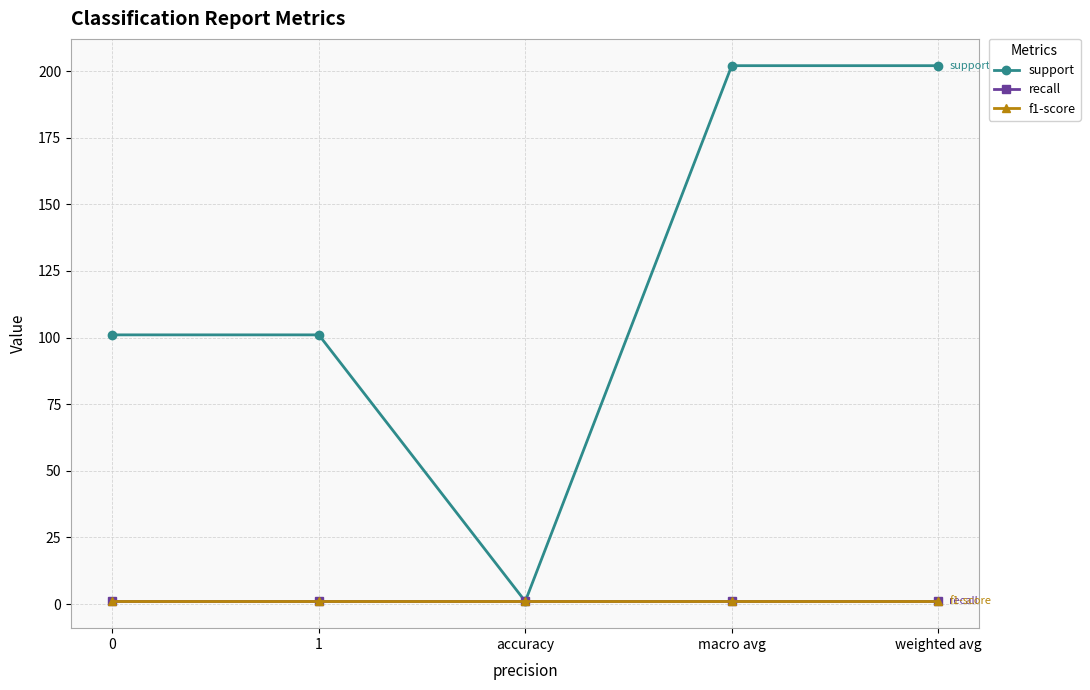

What is the label of the 5th point from the left?

weighted avg